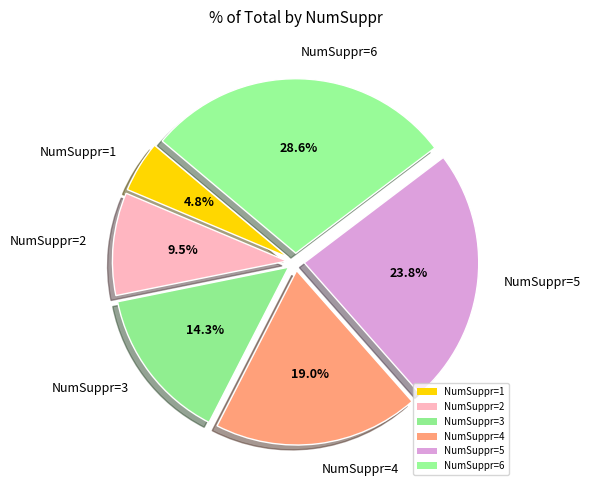

The NumSuppr=3 slice represents 5% of the pie. True or false?

False